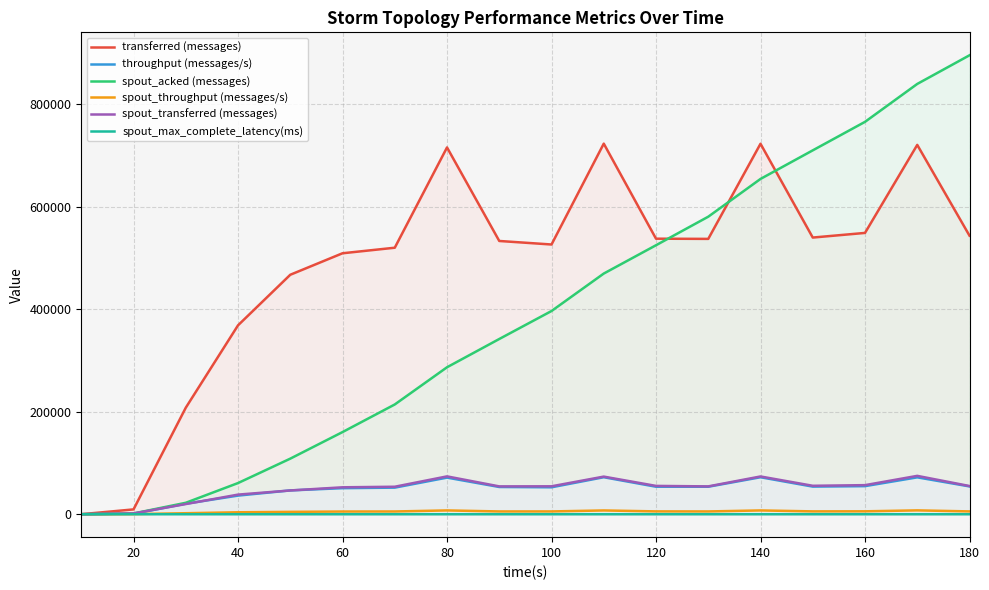

Is the value of transferred (messages) at 80 greater than the value of throughput (messages/s) at 160?

Yes